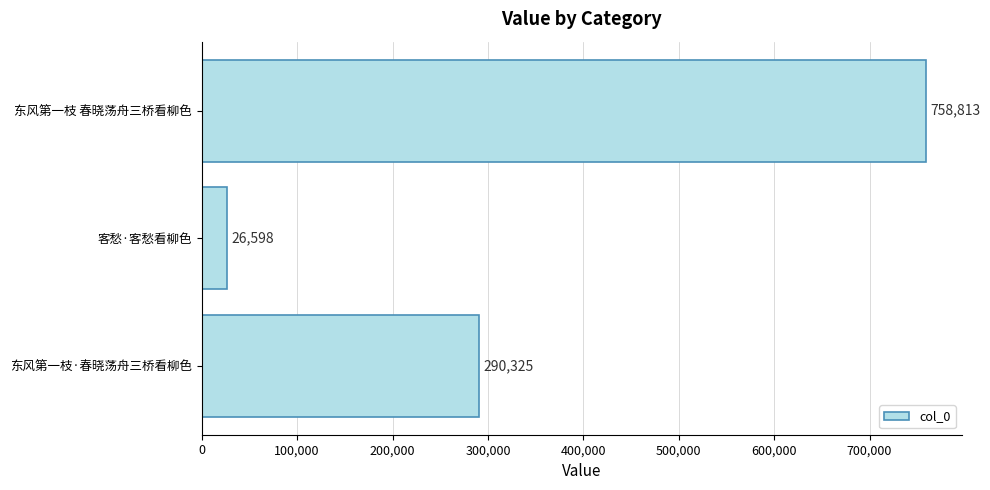

Where is the data nearest to the value 392705?

东风第一枝·春晓荡舟三桥看柳色